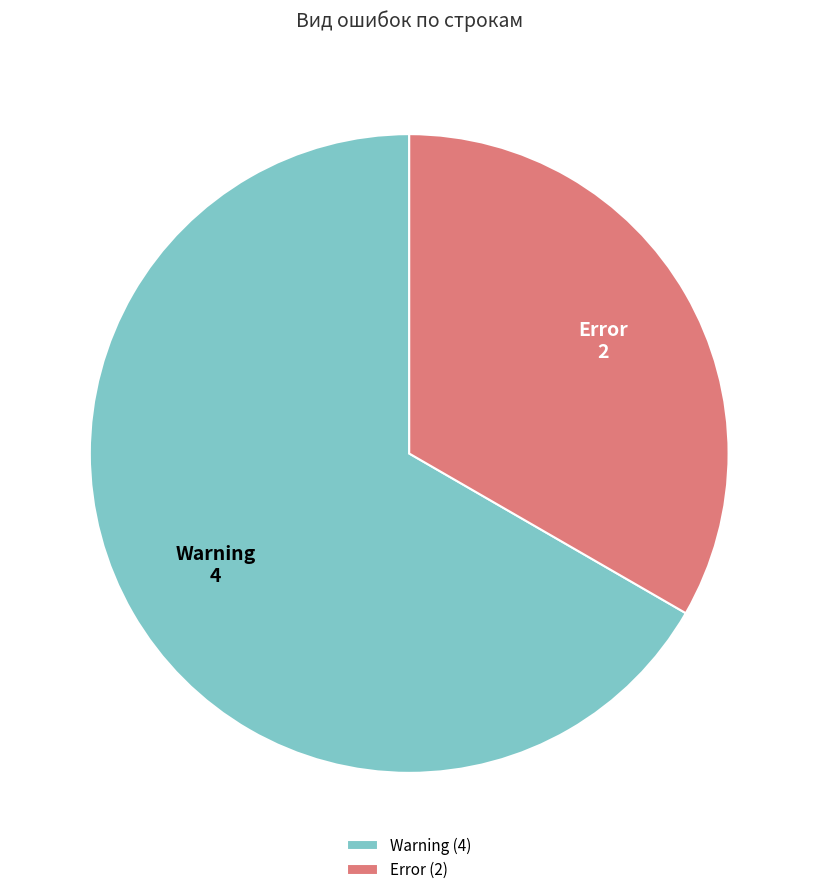

Combined, do Warning and Error account for over 50%?

Yes